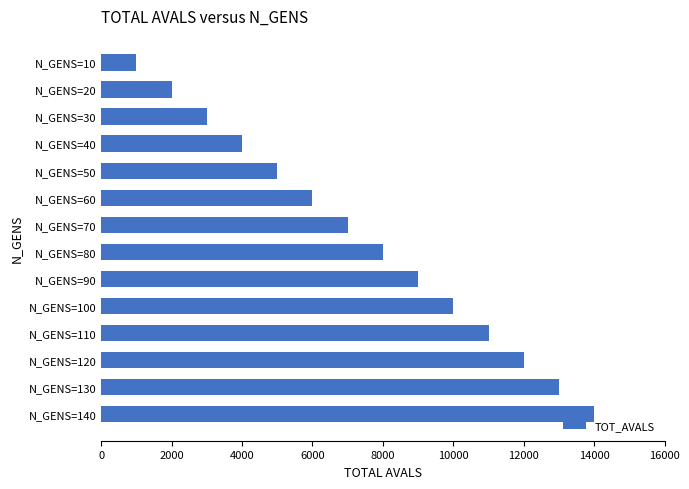

Is it true that the value at N_GENS=80 is 3168?

False